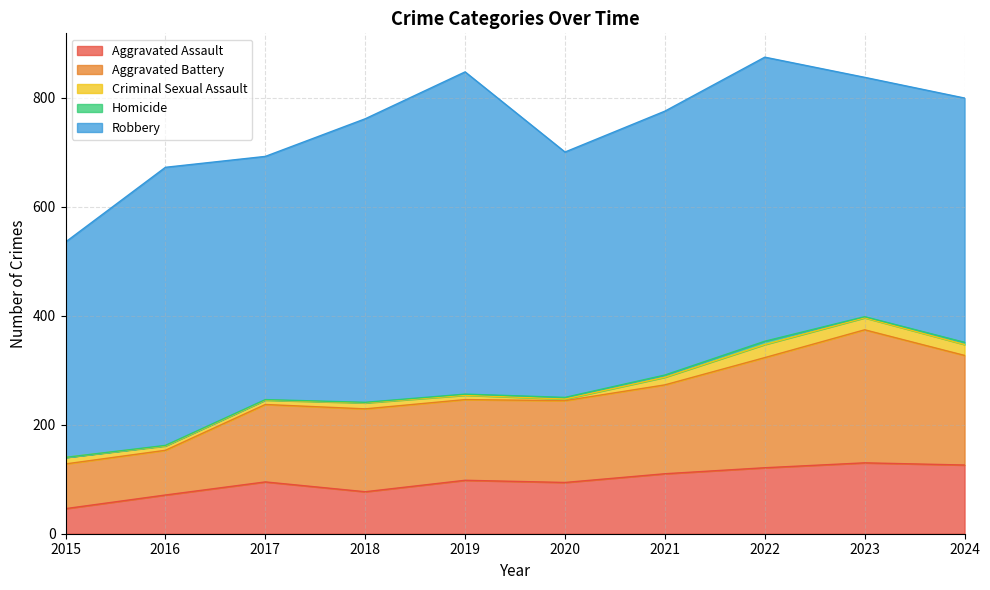

What is the total value across all series at 2016?

672